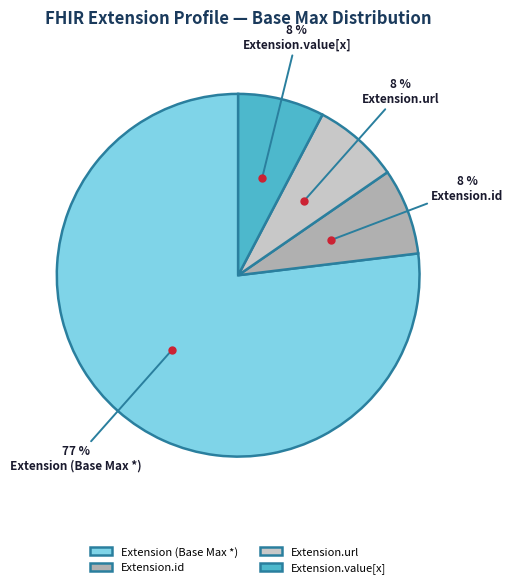

Is there any slice that represents more than half of the pie?

Yes